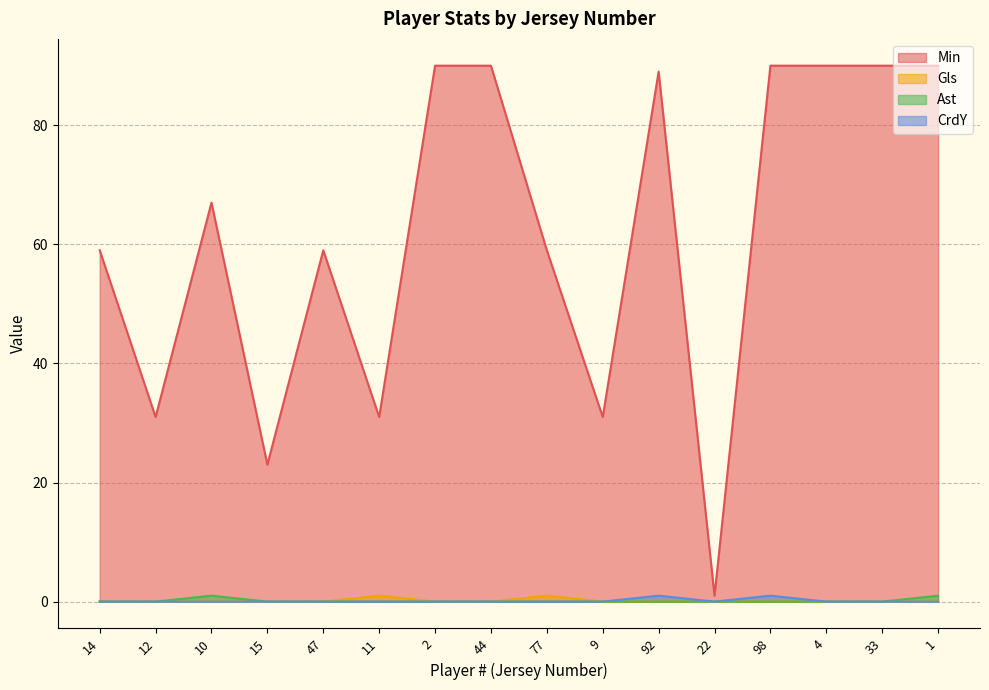

Which has a higher value, 14 or 98?

98